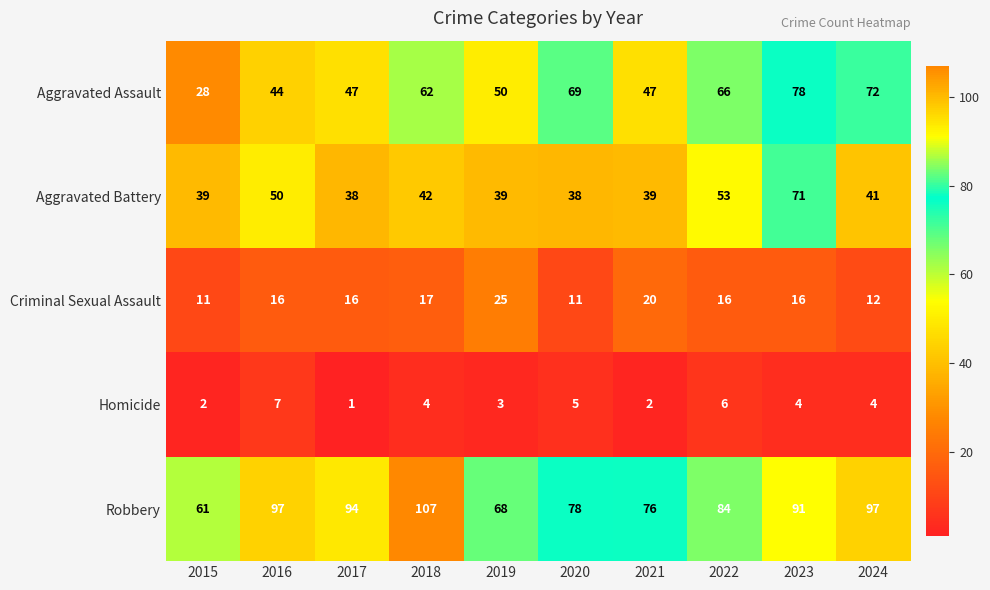

The Robbery series shows 91 at 2023. True or false?

True